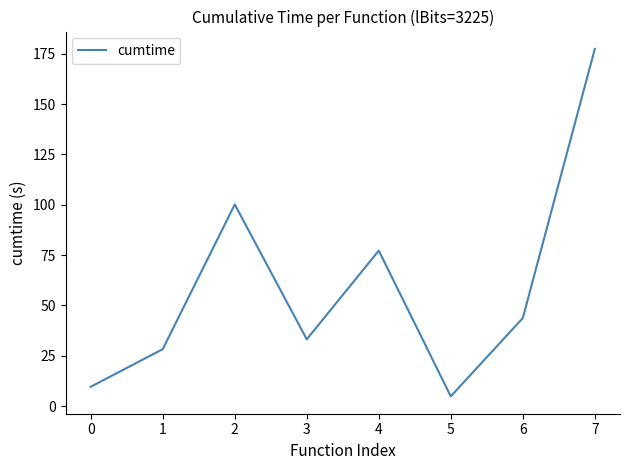

What is the difference between the values at 7 and 5?

172.6